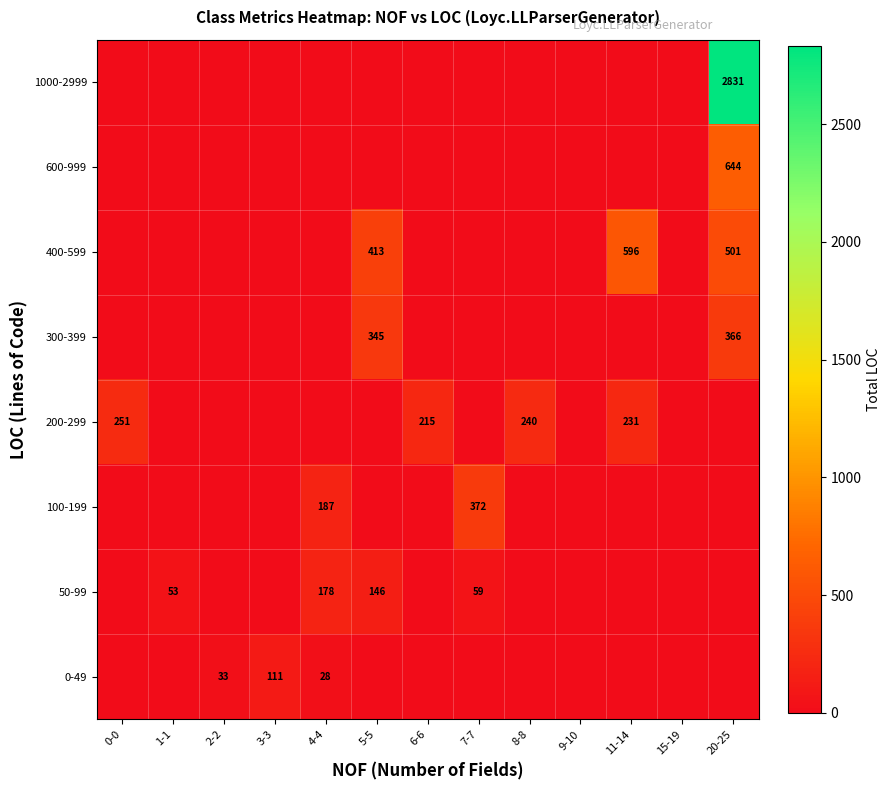

Is it true that 200-299 equals 215 at 6-6?

True